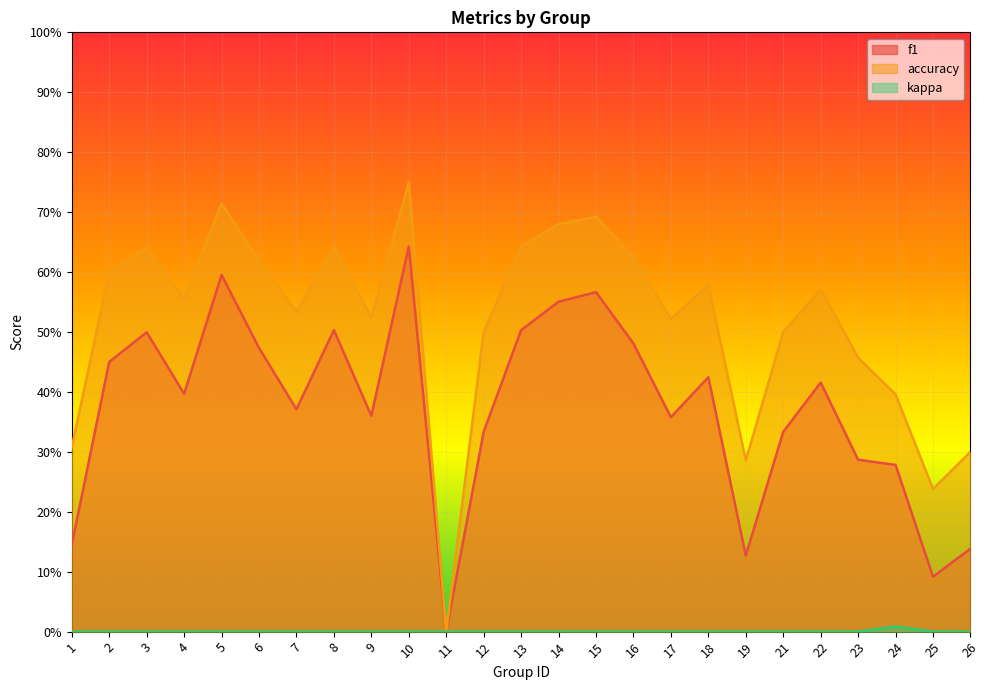

What is the total value across all series at 3?

1.1